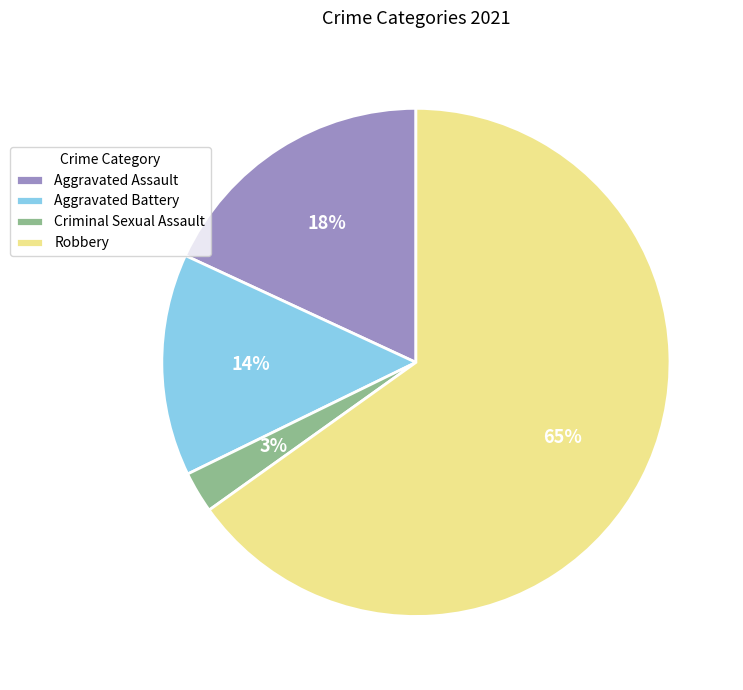

Which slice is the smallest?

Criminal Sexual Assault